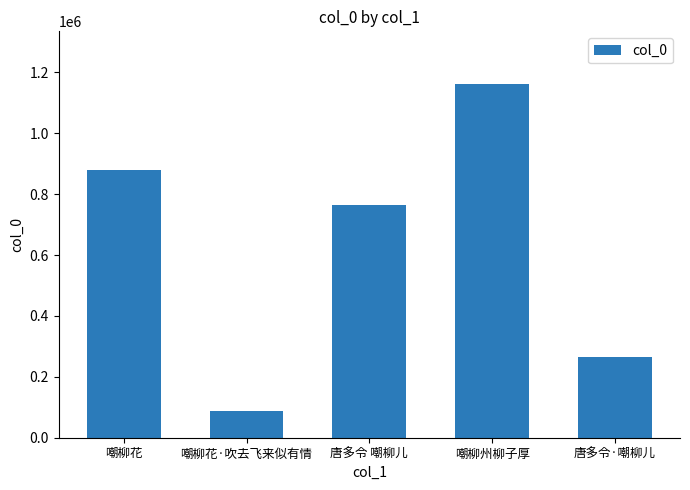

At which category does the chart reach its peak across all series?

嘲柳州柳子厚